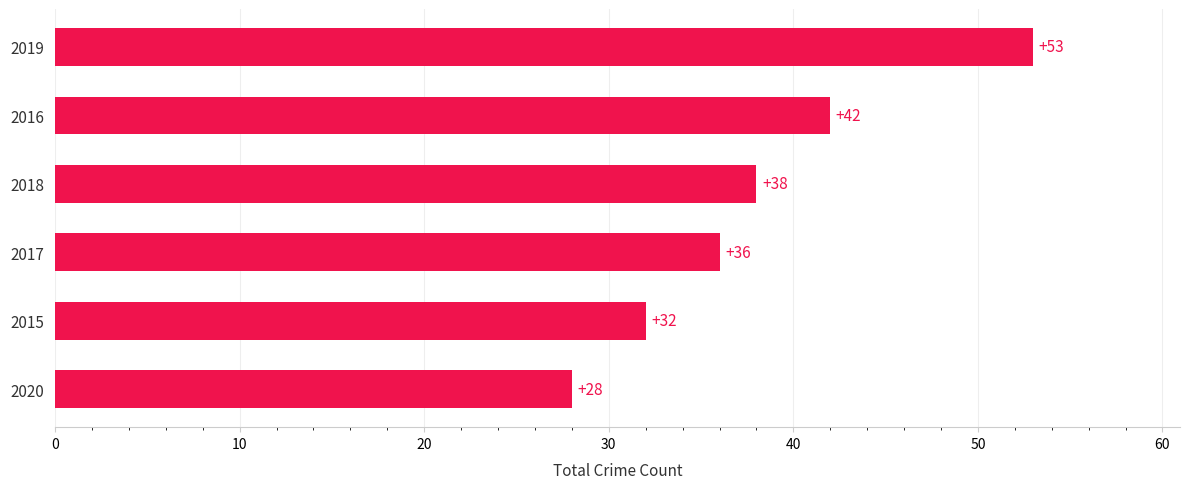

What is the minimum value shown in the chart?

28